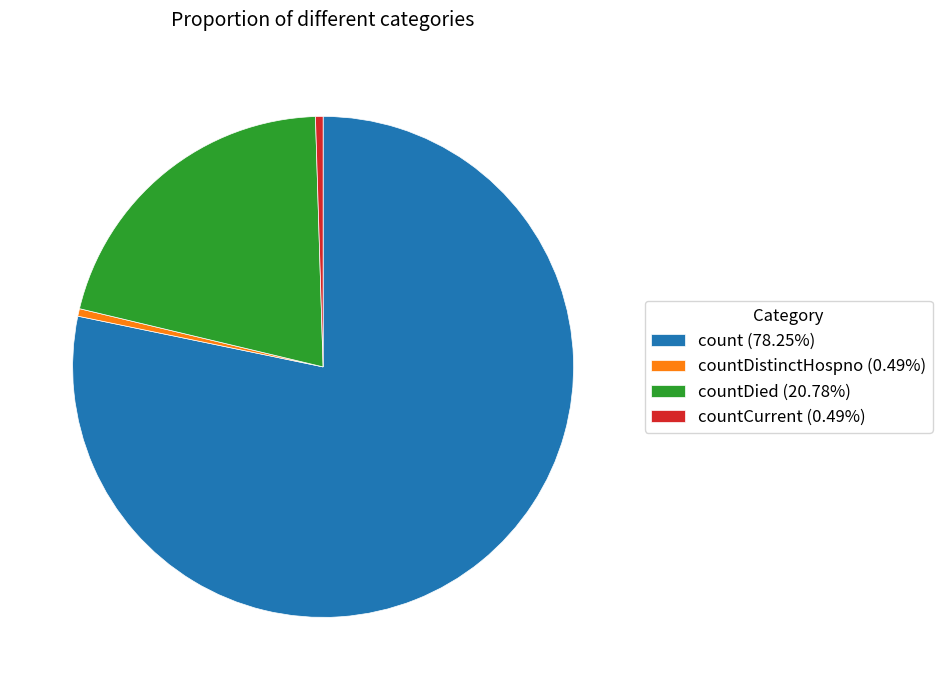

Is there a majority slice in this chart?

Yes